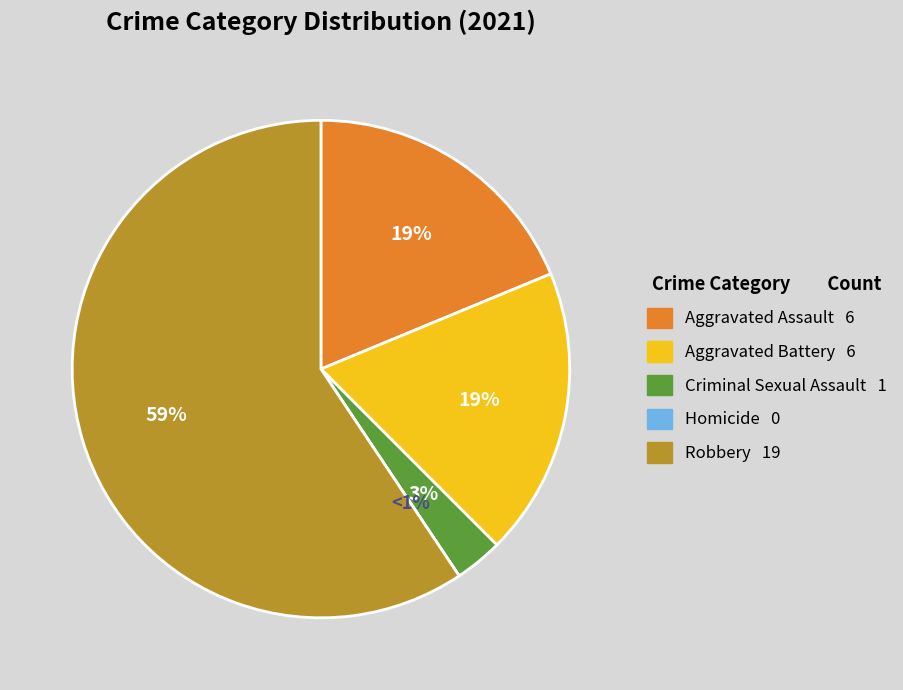

To the nearest percent, what is the difference between the Robbery and Aggravated Battery slice percentages?

41%